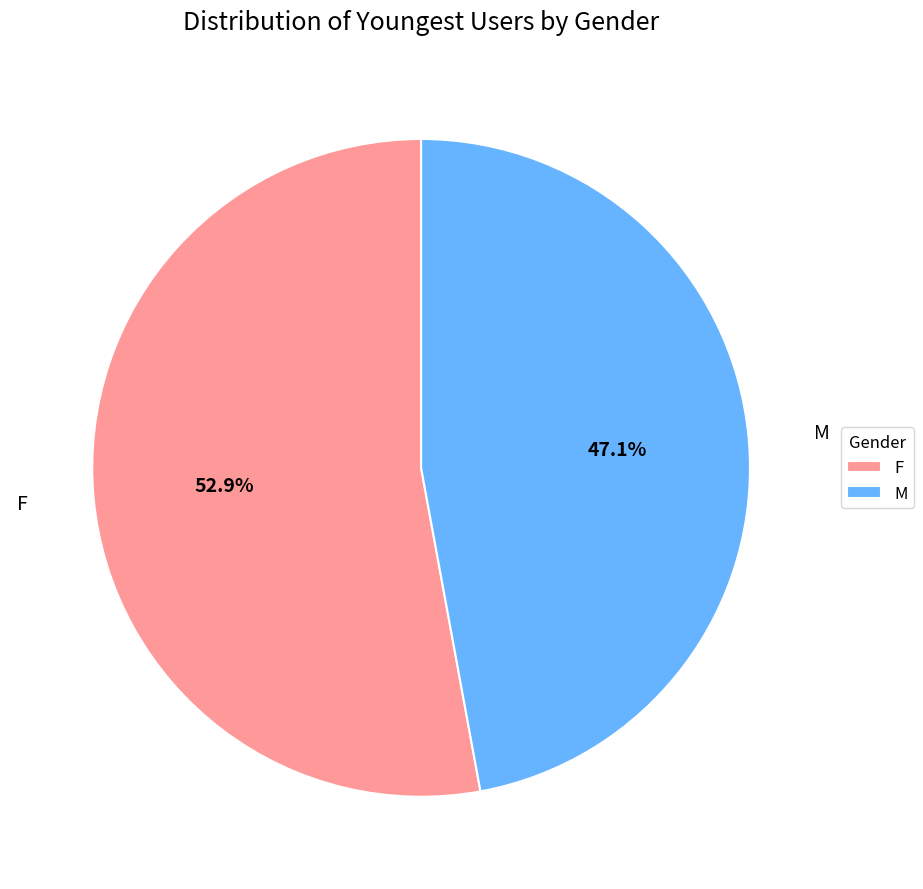

Combined, do F and M account for over 50%?

Yes